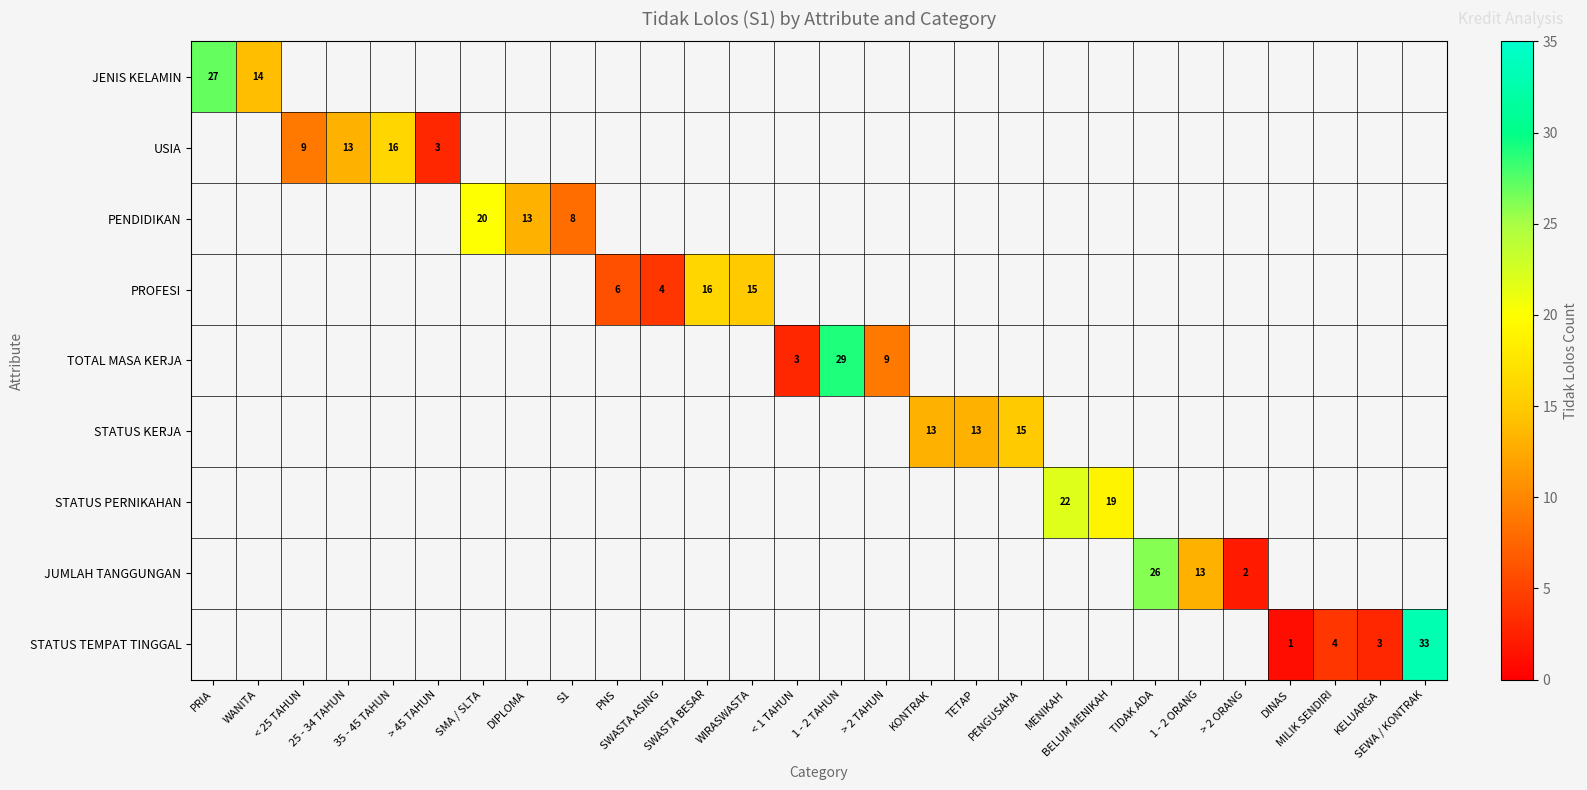

What is the sum of the PROFESI values at WIRASWASTA and SWASTA BESAR?

31